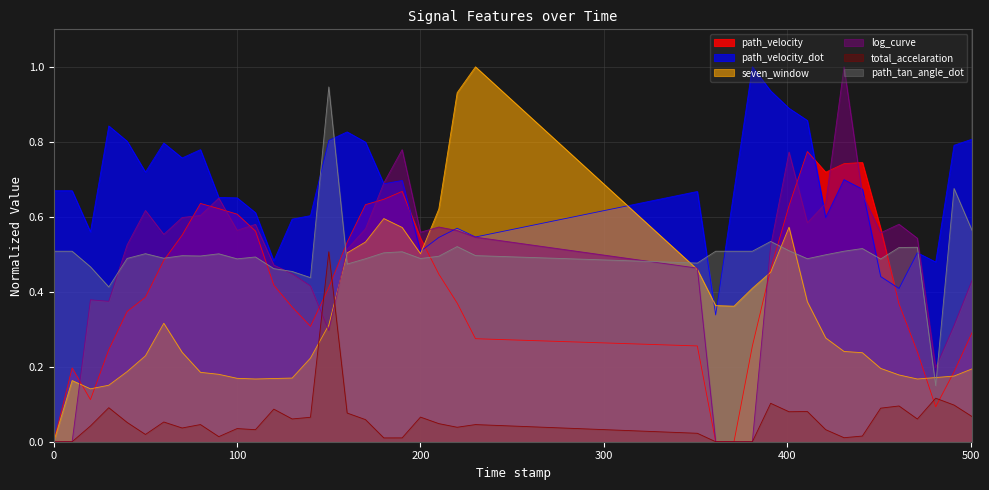

List the labels in order of seven_window value, smallest first.

0.0, 20.0, 30.0, 10.0, 471.0, 110.0, 120.0, 100.0, 130.0, 481.0, 491.0, 461.0, 90.0, 80.0, 40.0, 501.0, 451.0, 140.0, 50.0, 441.0, 70.0, 431.0, 421.0, 150.0, 60.0, 371.0, 361.0, 411.0, 381.0, 391.0, 351.0, 200.0, 160.0, 170.0, 190.0, 401.0, 180.0, 210.0, 220.0, 230.0